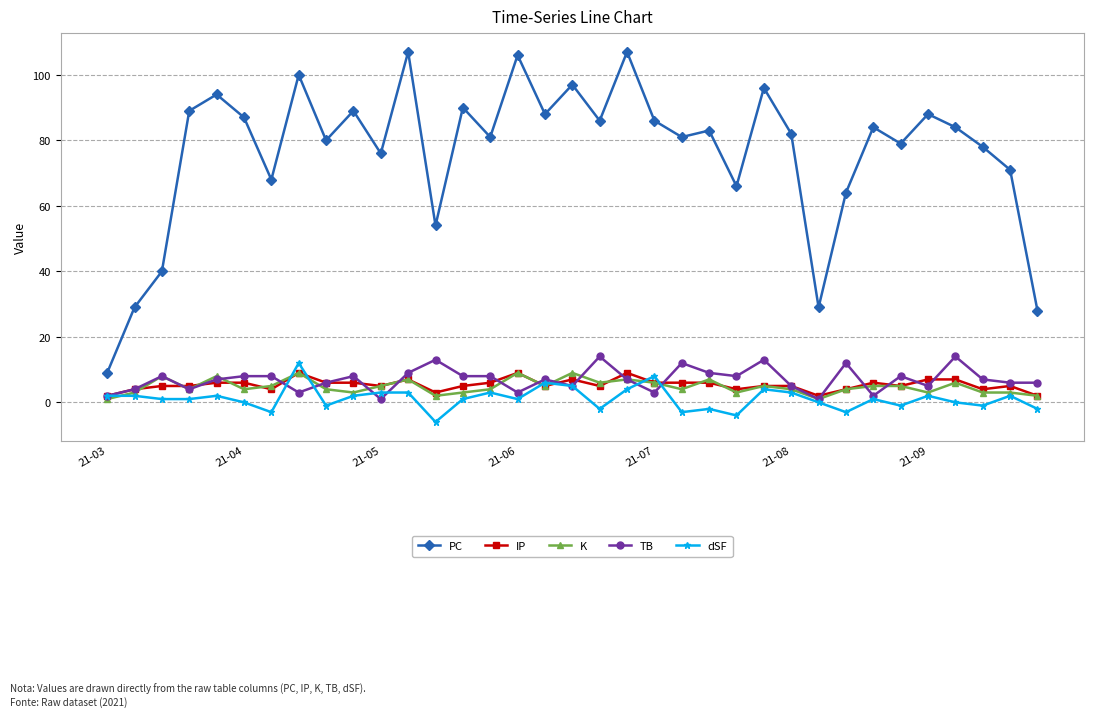

Which series ends up on top after the final intersection of TB and IP?

TB